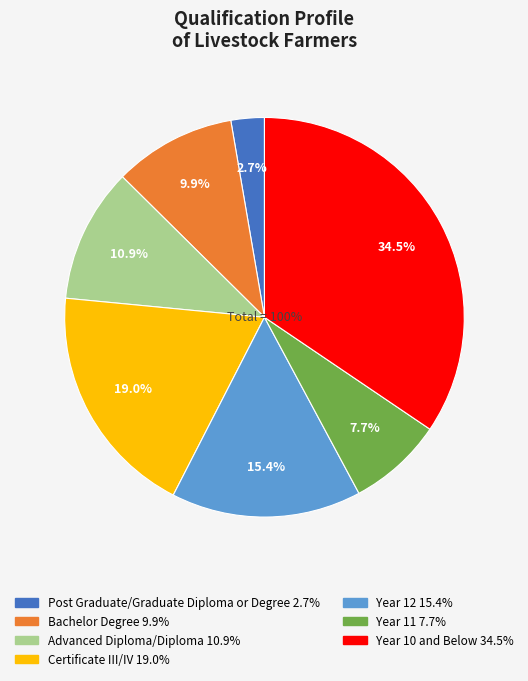

What is the change in value from Advanced Diploma/Diploma to Year 11?

-3.2